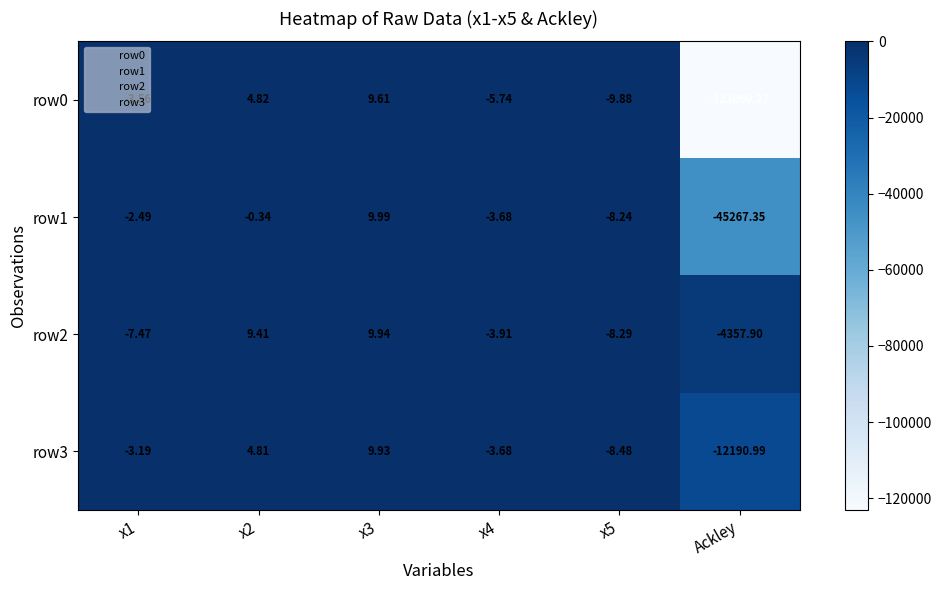

At which label does row2 reach its minimum?

Ackley